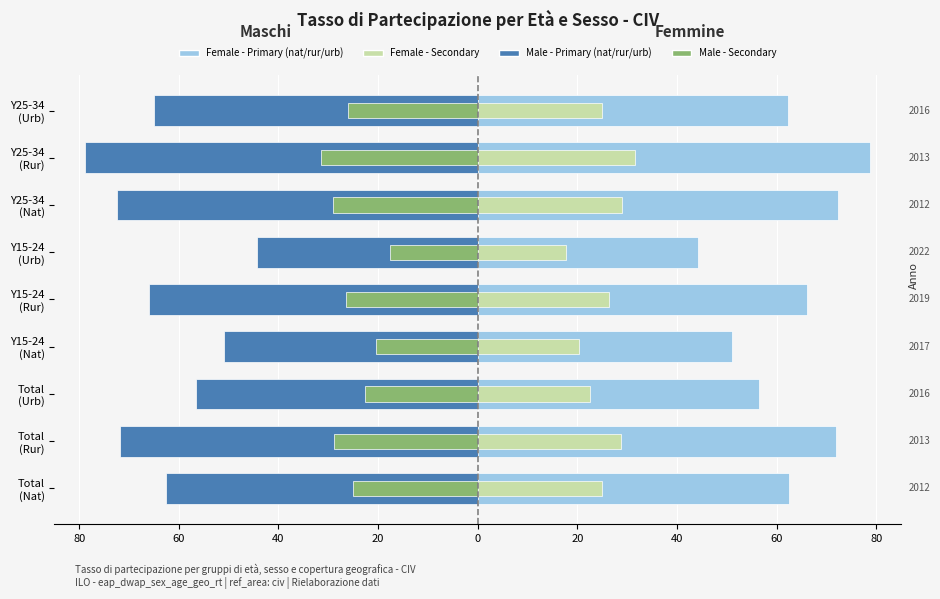

How many values in the Female (geo_cov_nat / geo_cov_rur / geo_cov_urb) series are below 62?

3